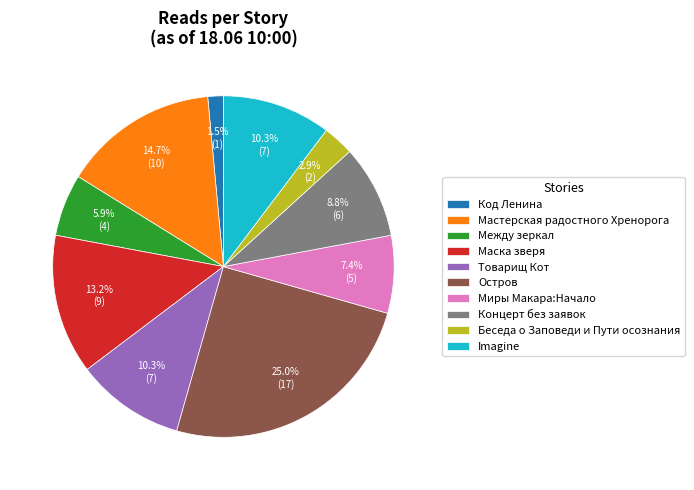

Which has a higher value, Беседа о Заповеди и Пути осознания or Остров?

Остров